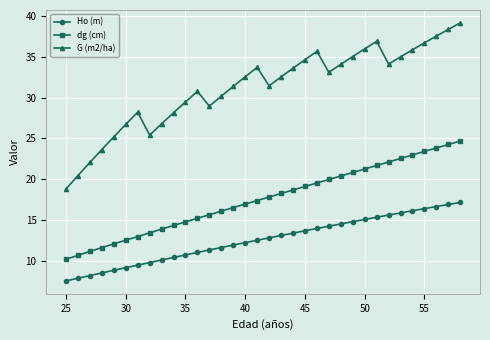

List the series in order of their peak value, lowest first.

Ho (m), dg (cm), G (m2/ha)